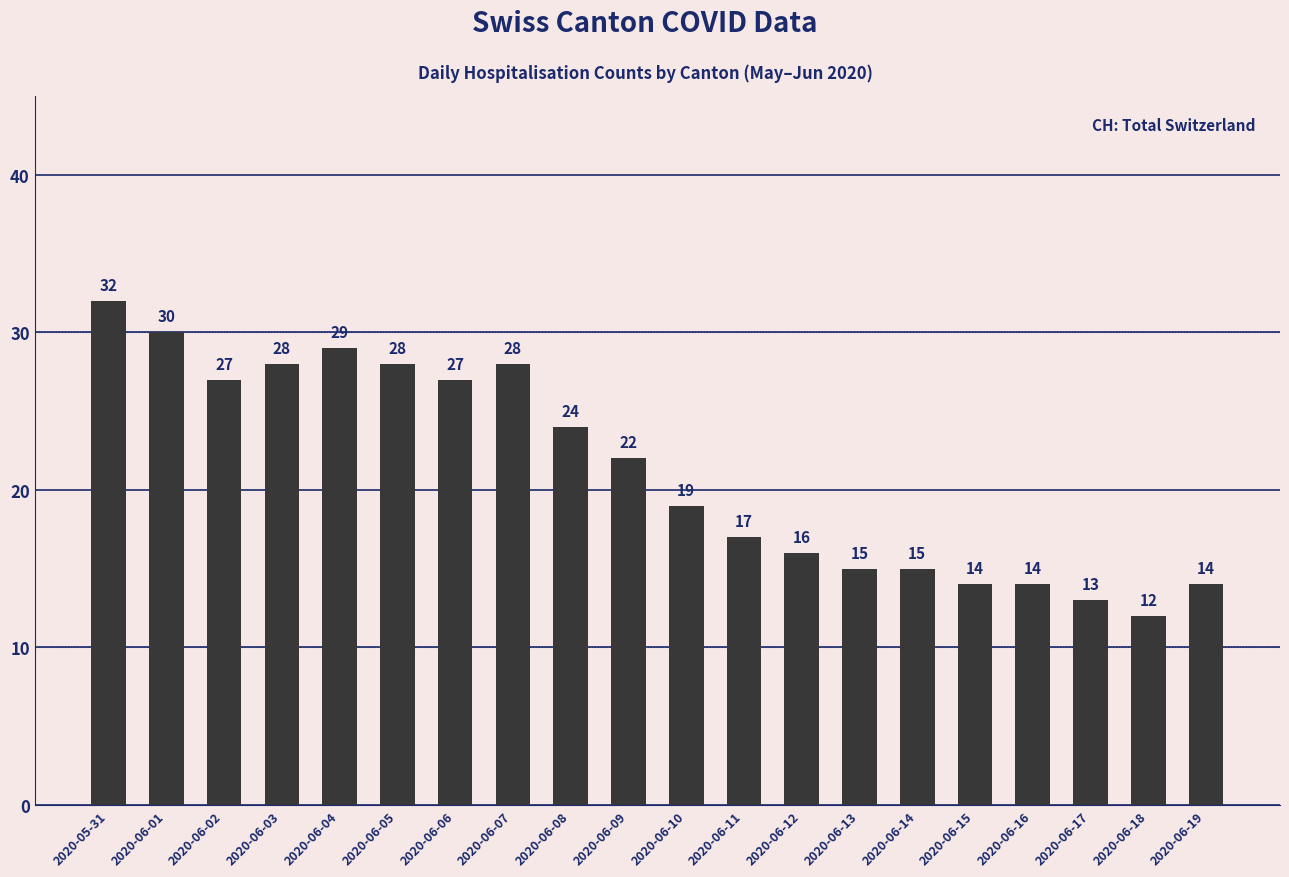

Which label corresponds to the largest value in the chart?

2020-05-31